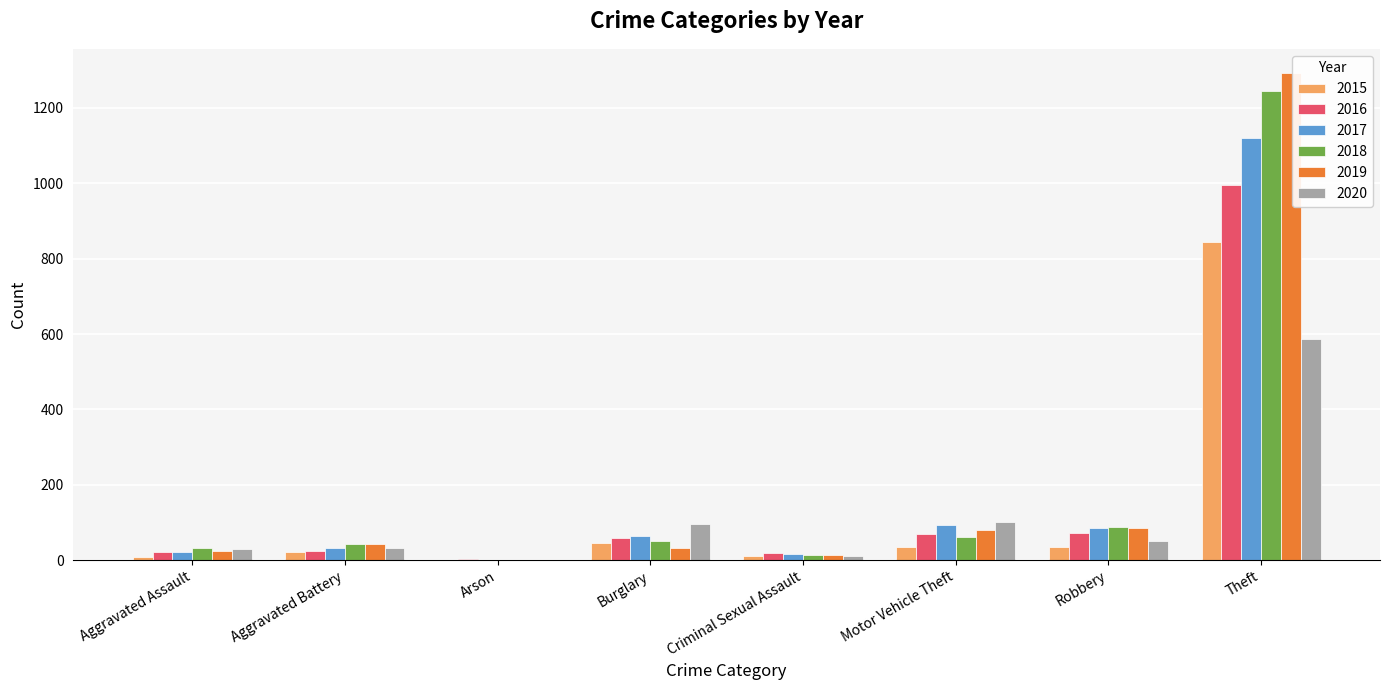

What is the approximate value of 2019 at Robbery?

84